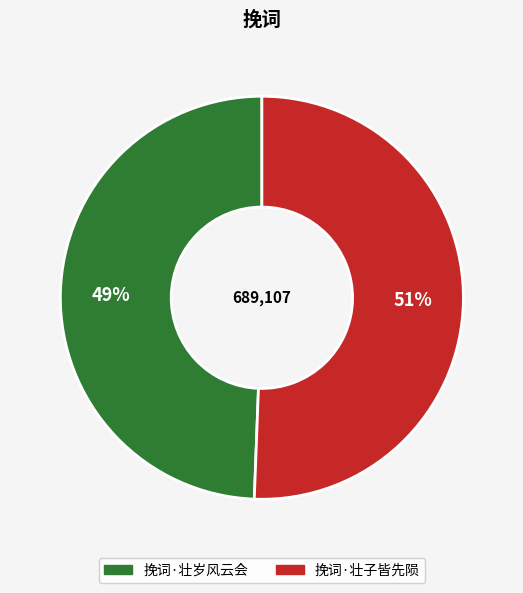

What percentage is the 挽词·壮子皆先陨 slice, to the nearest percent?

51%